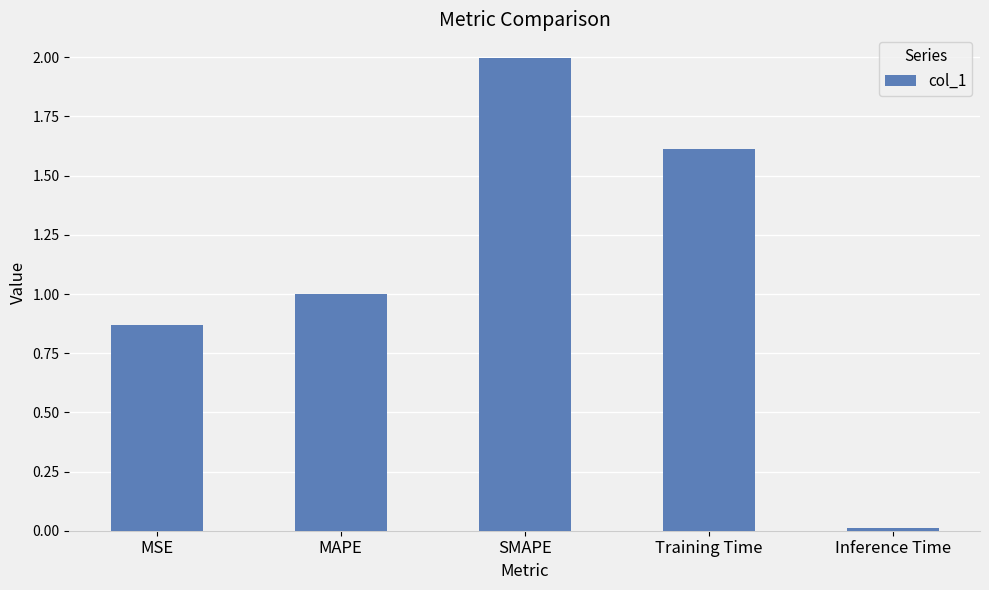

The chart shows a value of 1.3 at MAPE. True or false?

False